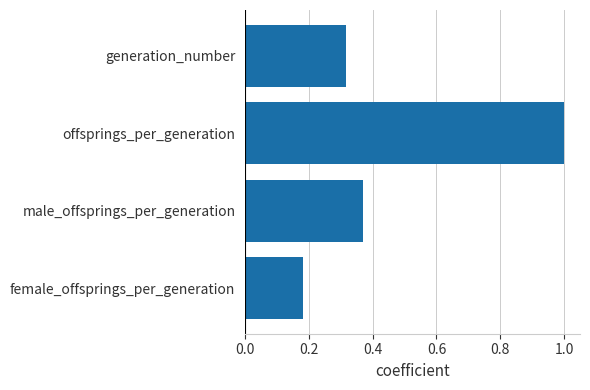

Rank the categories by value from lowest to highest.

female_offsprings_per_generation, generation_number, male_offsprings_per_generation, offsprings_per_generation